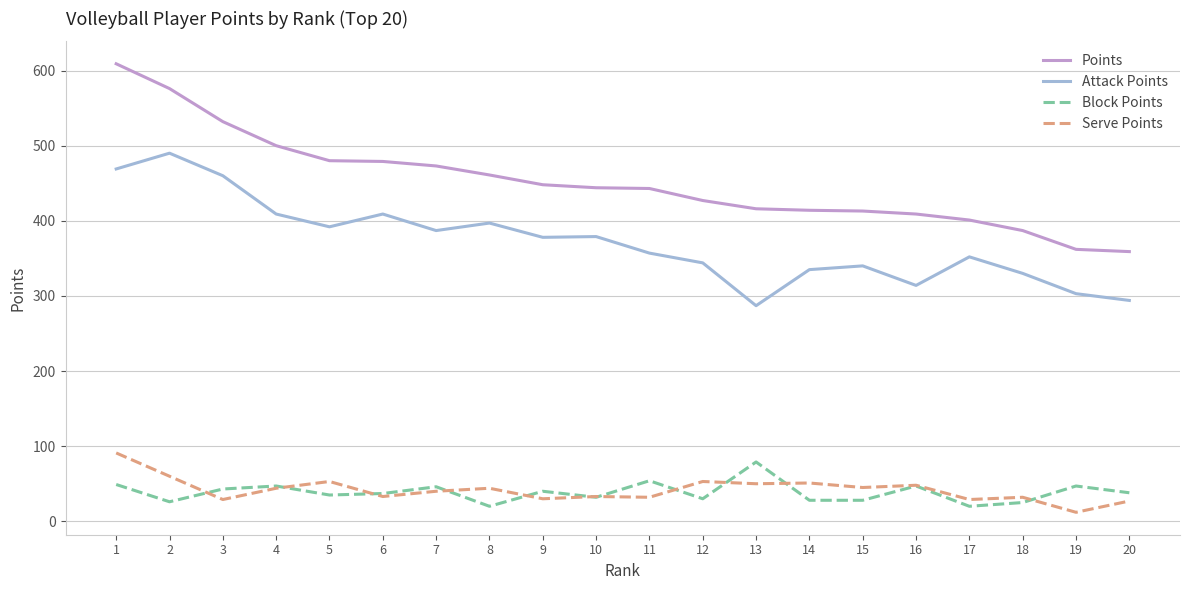

How many categories are shown in the chart?

20